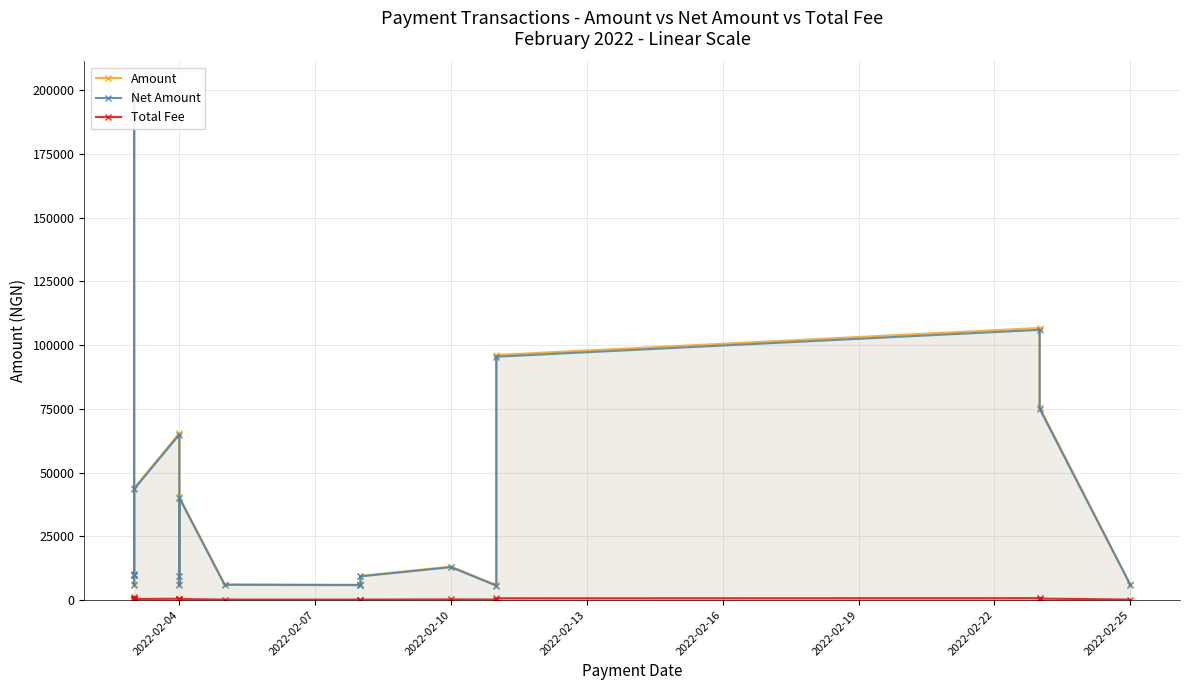

The Net Amount series shows 10000.0 at 2022-02-04. True or false?

True